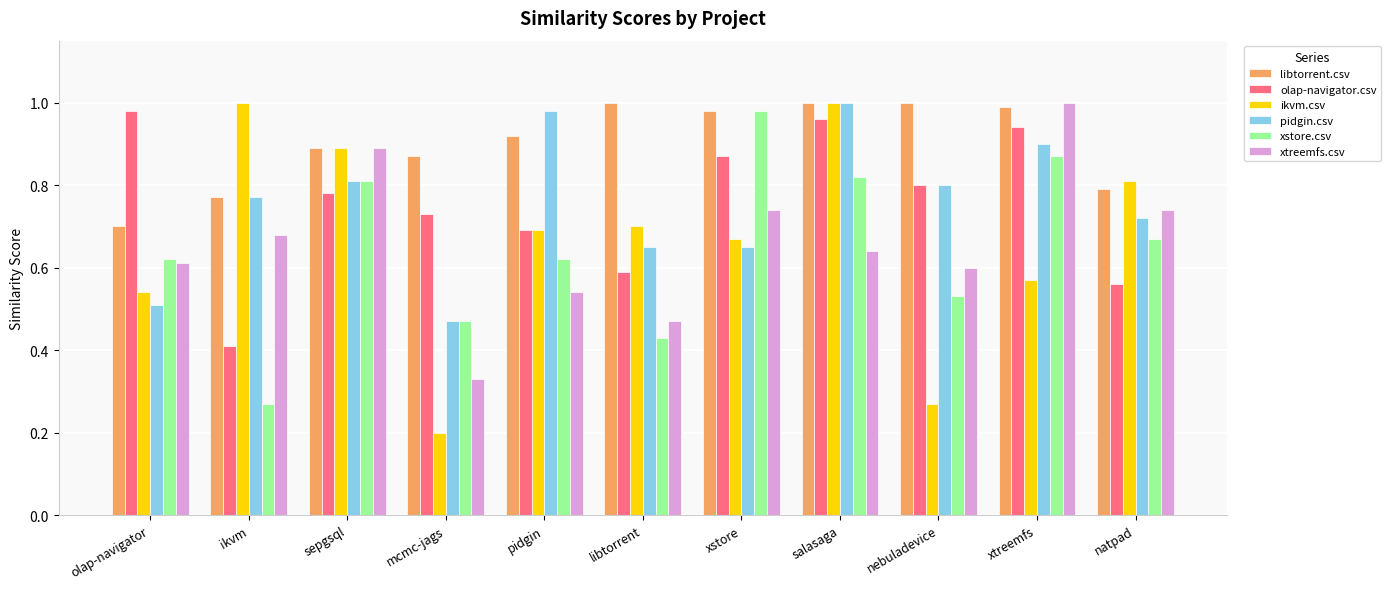

What position from the left is xtreemfs?

10